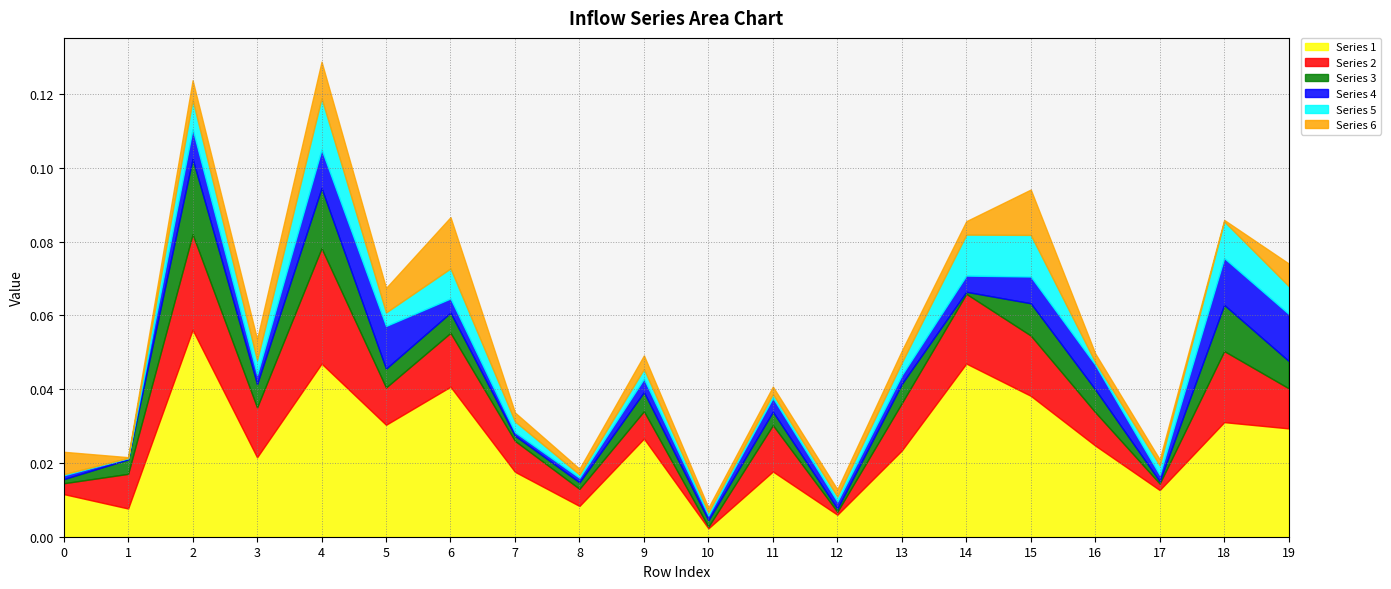

Is it true that Series 6 equals 0.0 at 4?

False